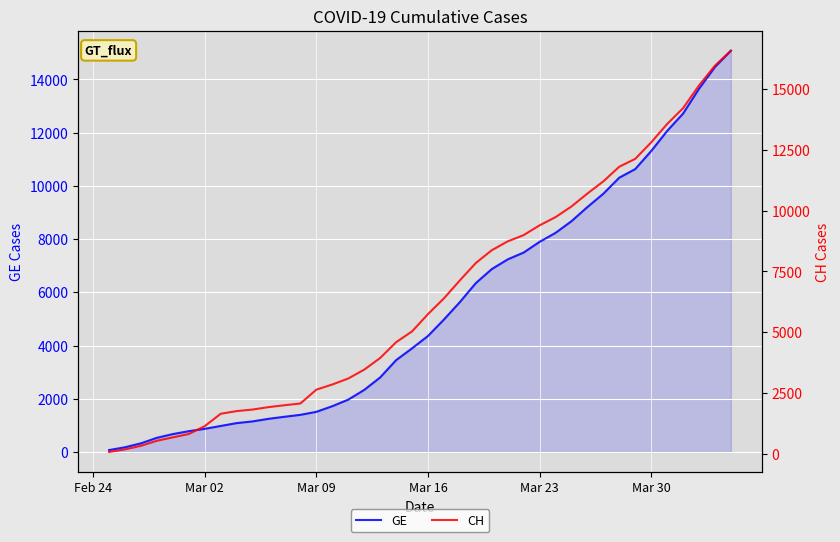

Which series has the largest total across all categories?

CH